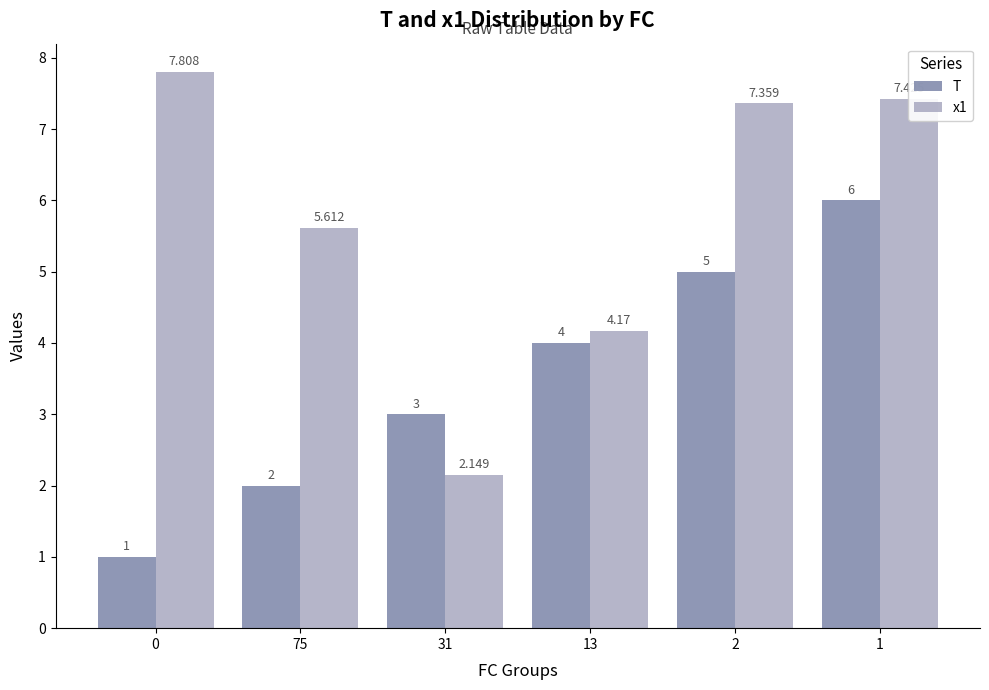

Rank the series by their average value, from lowest to highest.

T, x1